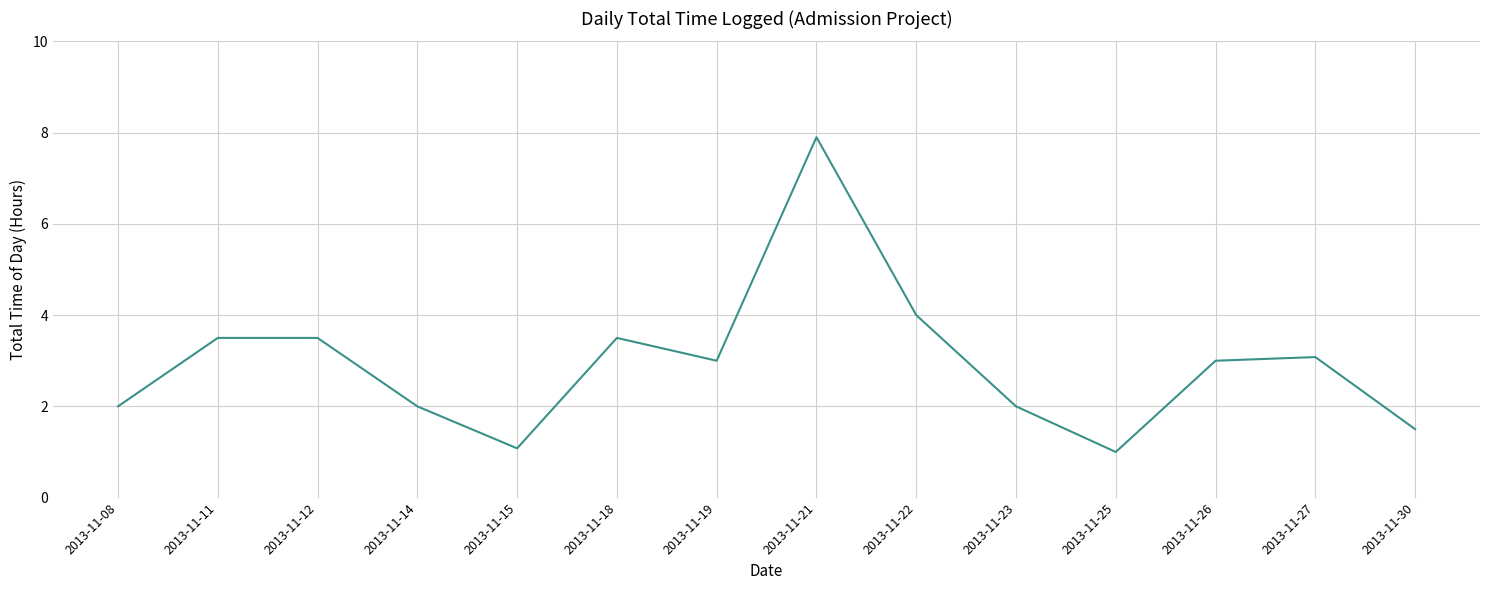

At which label is the value closest to 4?

2013-11-22